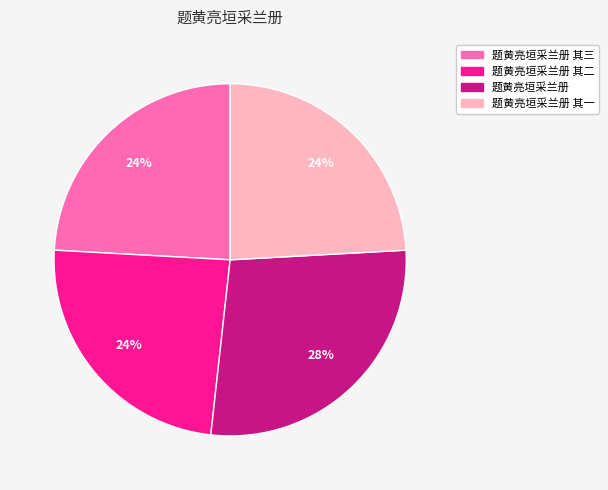

Does any single category account for the majority?

No